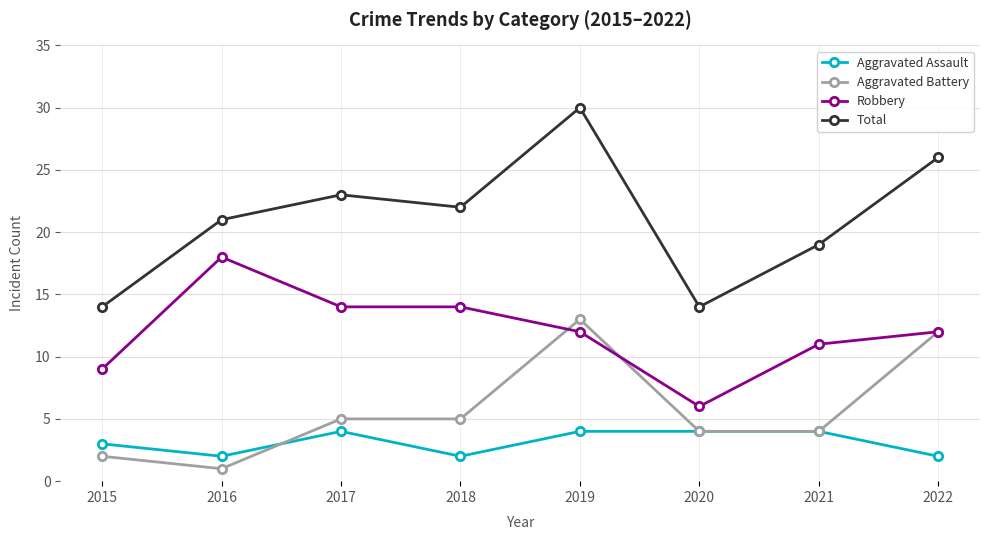

What is the minimum value shown in the chart?

1